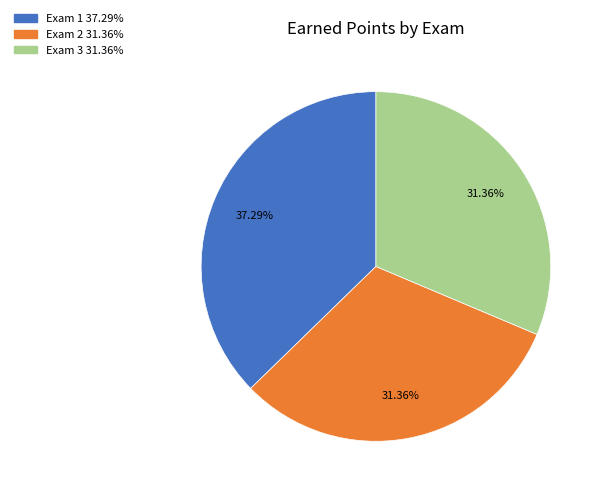

Does Exam 1 represent more than half of the total?

No